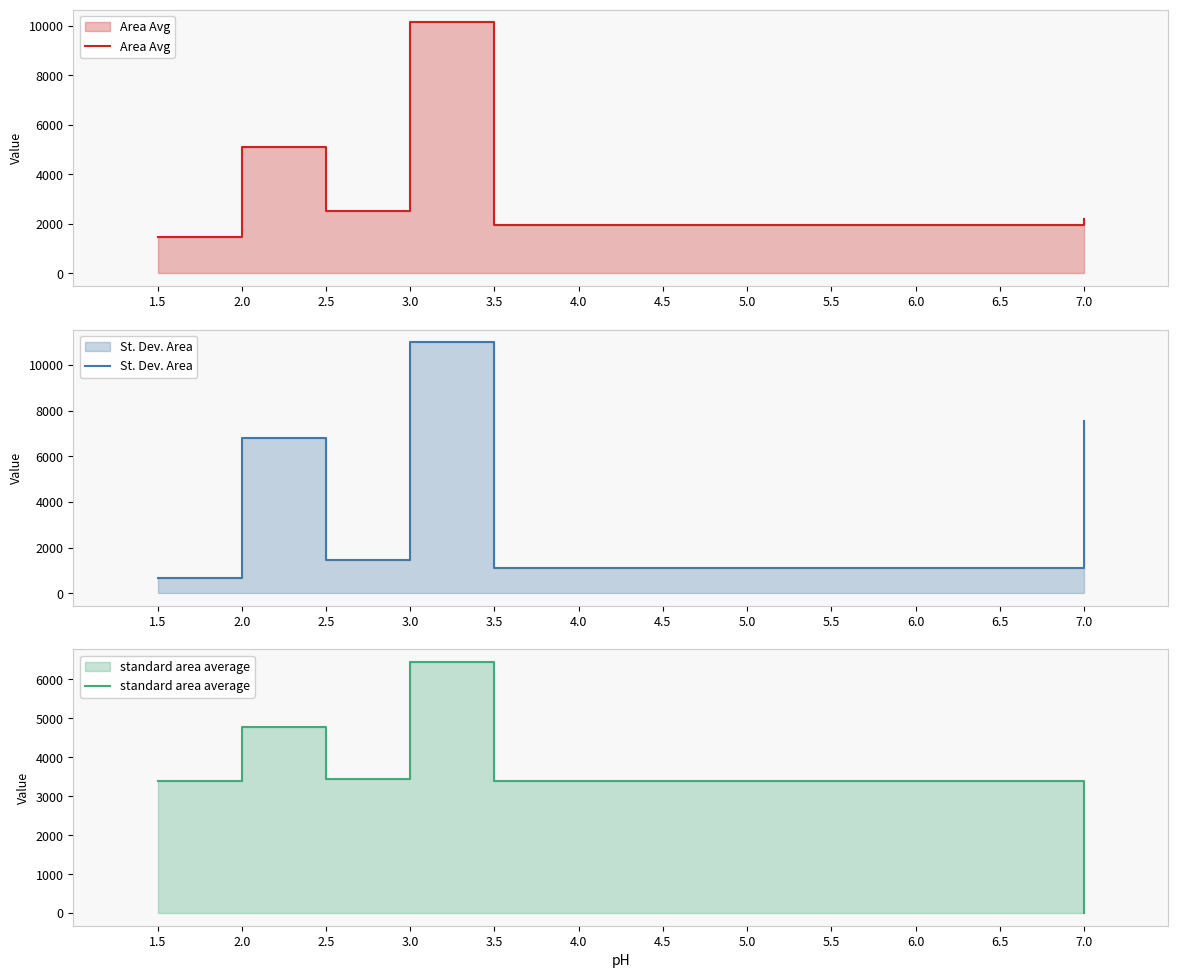

The value of standard area average at 2.0 is 4779.1. True or false?

True